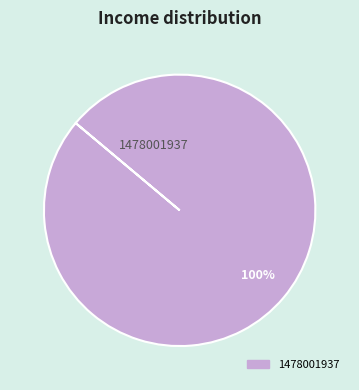

The 1478001937 slice represents 100% of the pie. True or false?

True